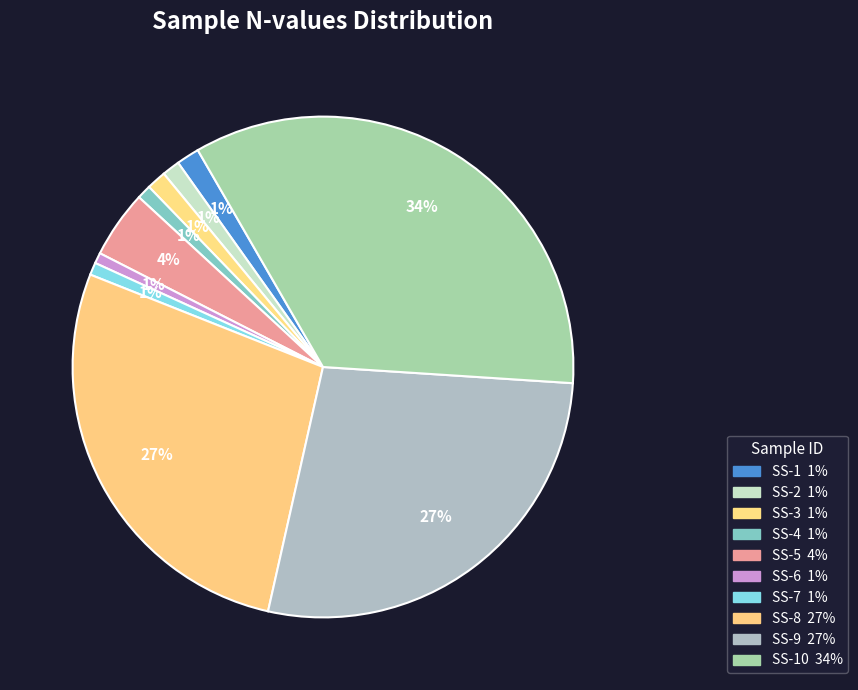

Count the number of slices in the pie.

10